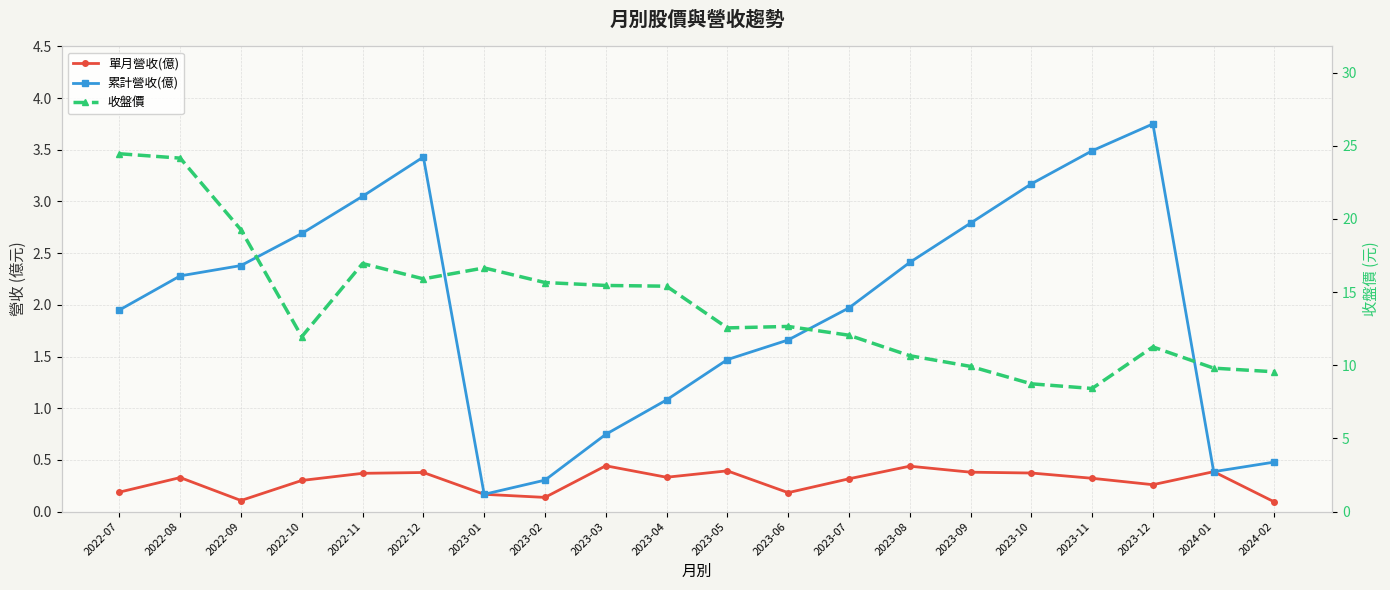

What is the total value across all series at 2022-11?

20.4